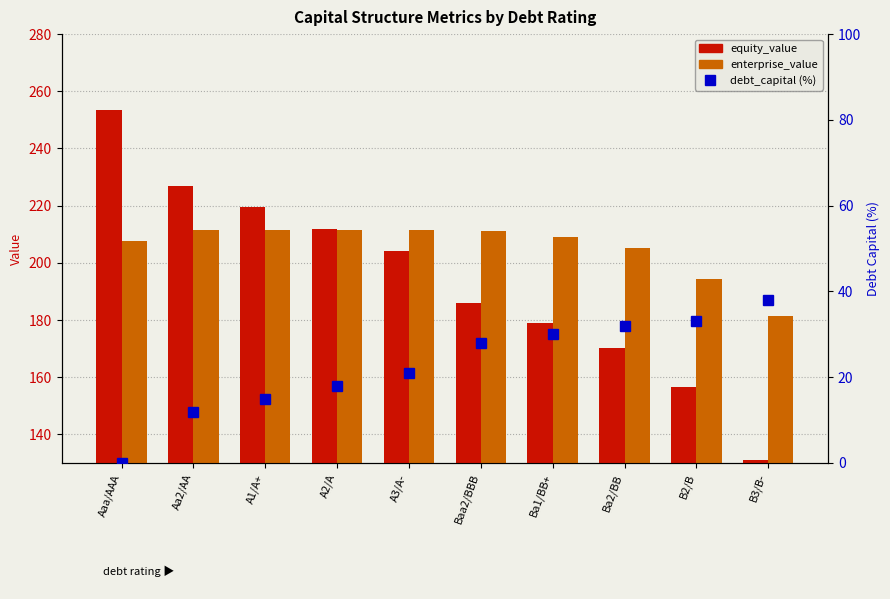

What is the difference between the second highest and second lowest values in the enterprise_value series?

17.3